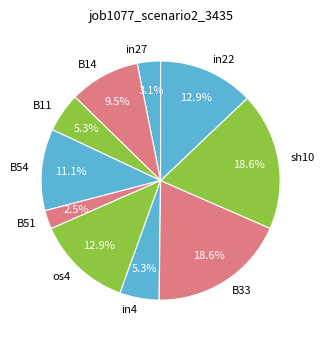

How many slices are in this pie chart?

10